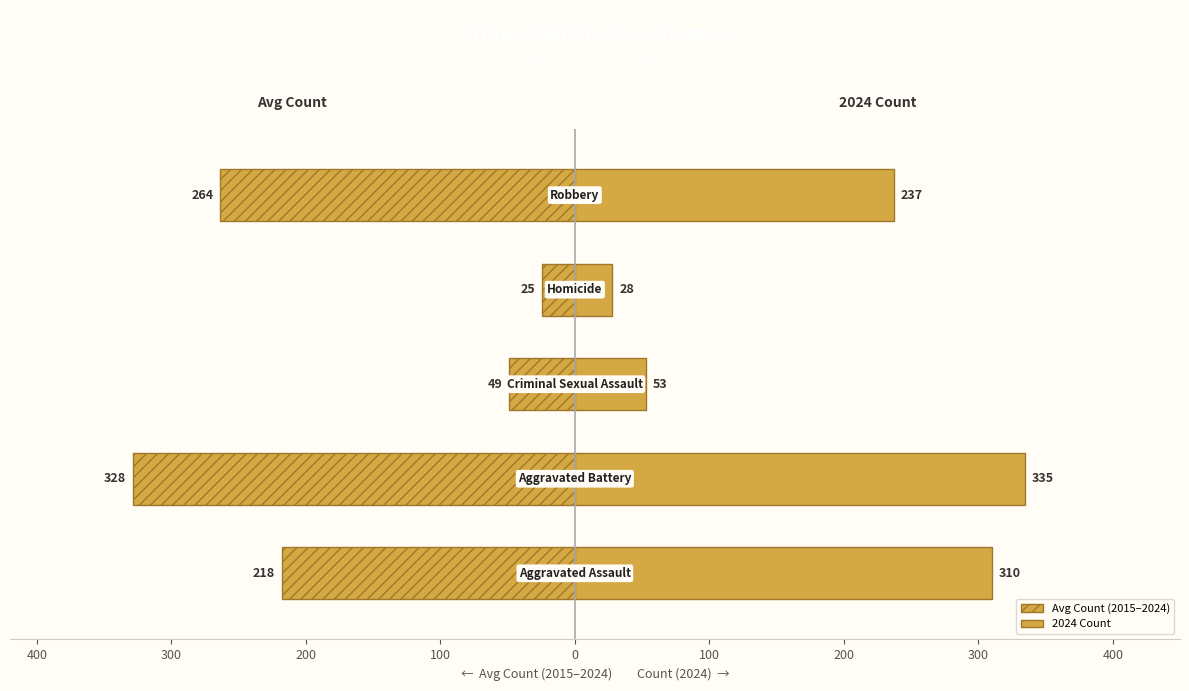

At how many categories does at least one series exceed 181?

3